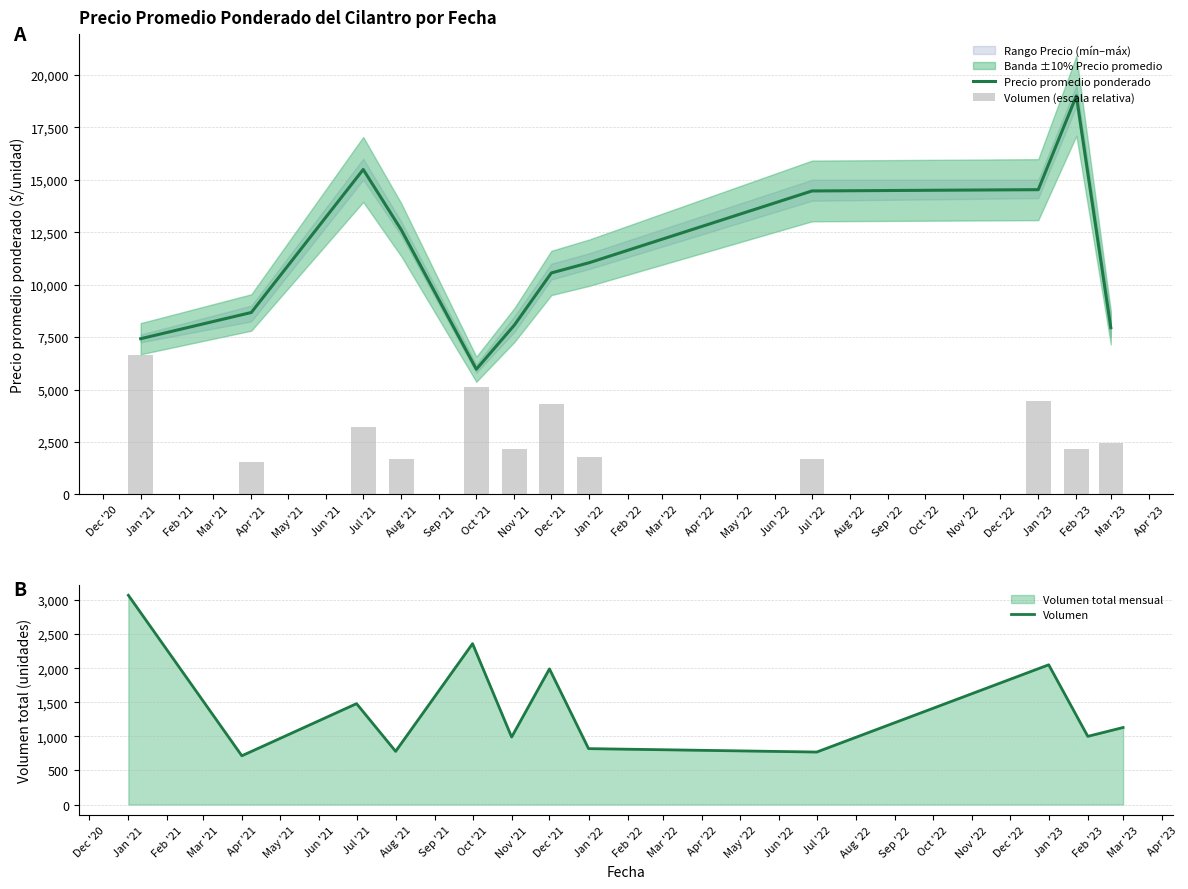

The value of Precio promedio ponderado at Jan '21 is 2367.1. True or false?

False